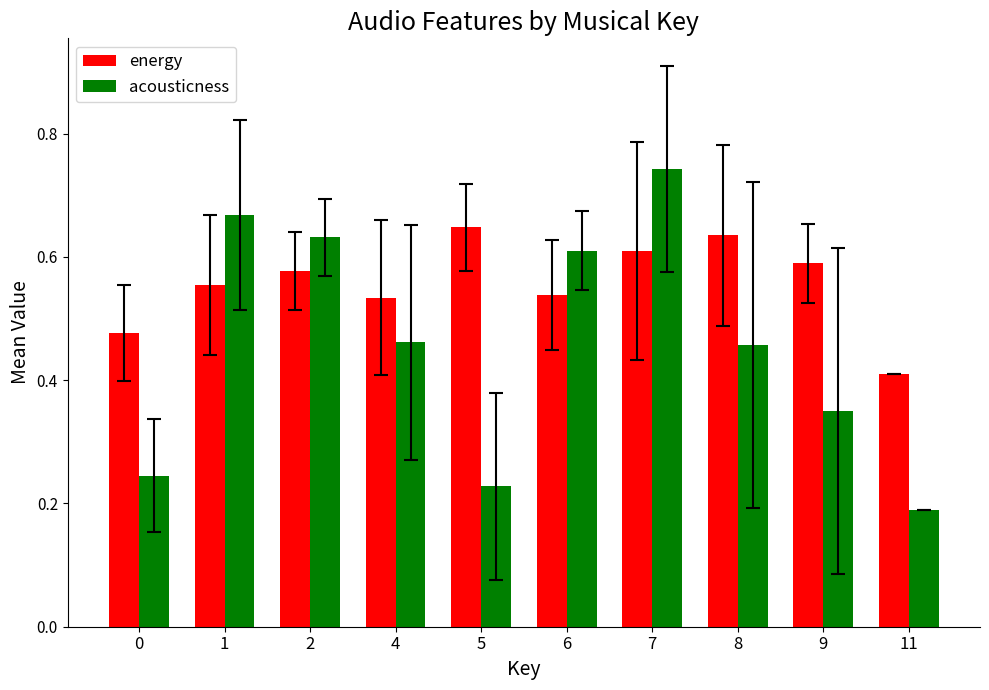

The energy series shows 0.4 at 2. True or false?

False